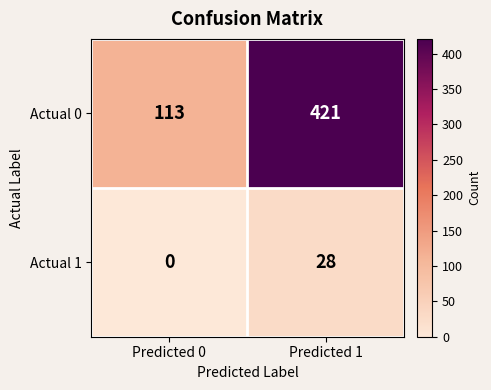

Between Predicted 0 and Predicted 1, which series saw the biggest shift?

Actual 0